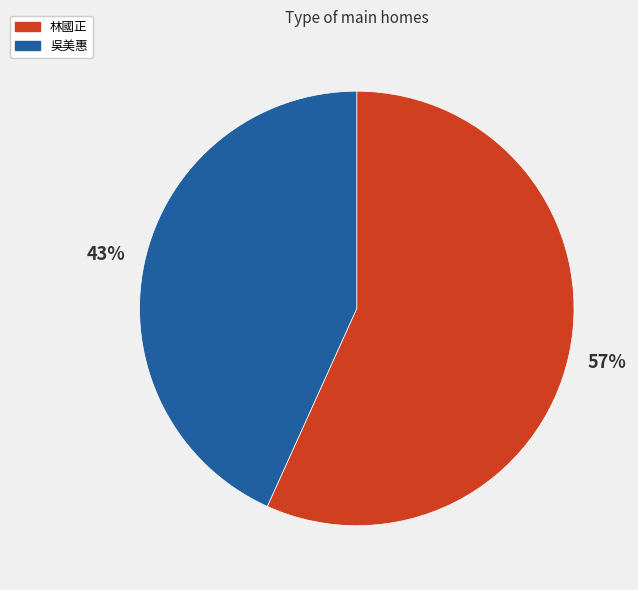

Which slice represents more than half of the pie?

林國正